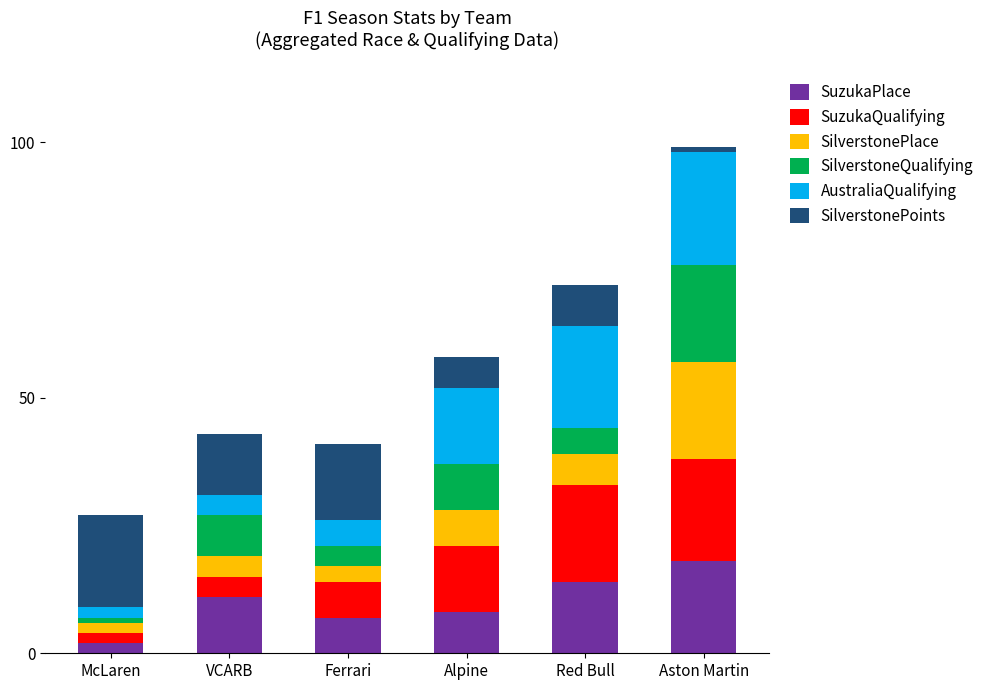

What is the difference between the maximum and second lowest values in the SuzukaPlace series?

11